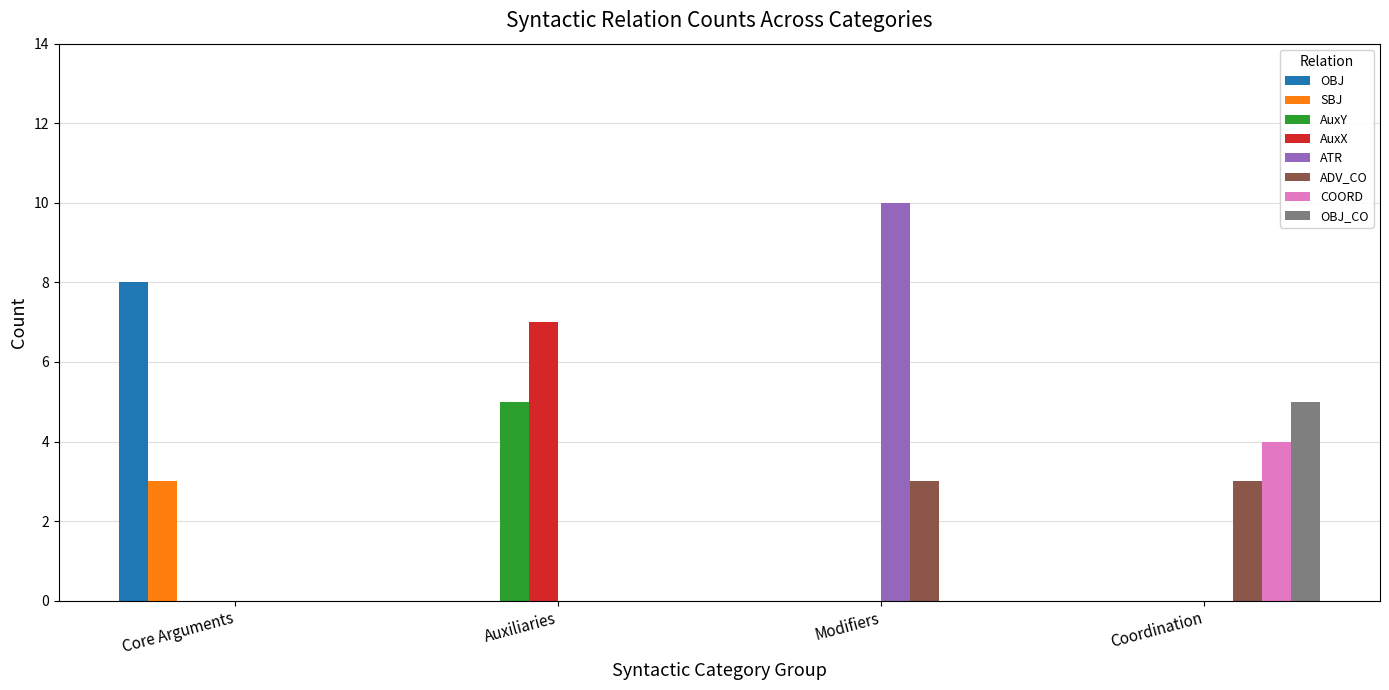

Which series changed the most between Modifiers and Coordination?

ATR